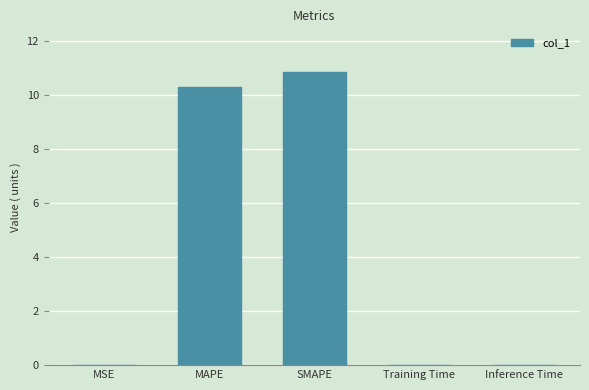

Which category has the highest value across all series?

SMAPE